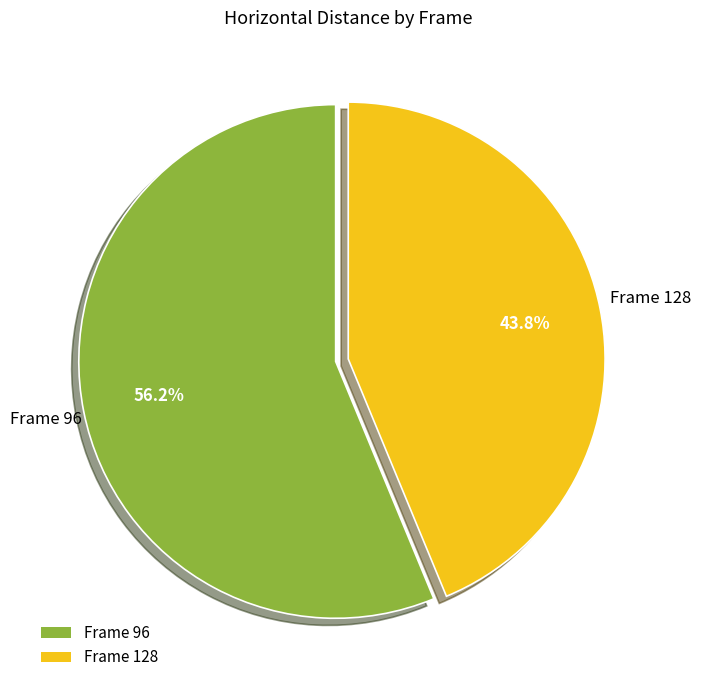

How many segments does this pie chart have?

2